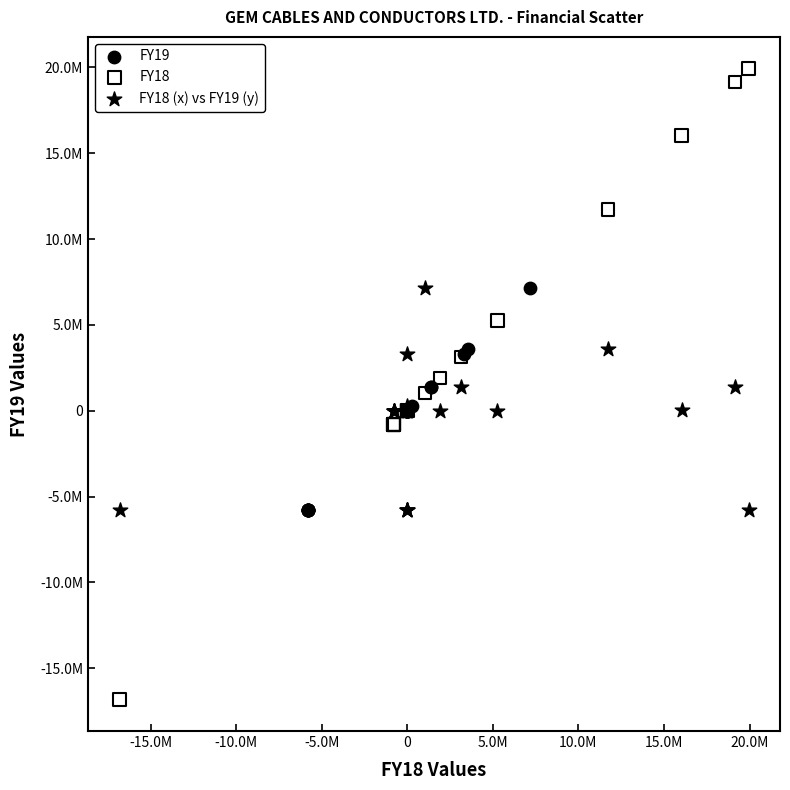

What are all the series names shown in the legend?

FY19, FY18, FY18 (x) vs FY19 (y)